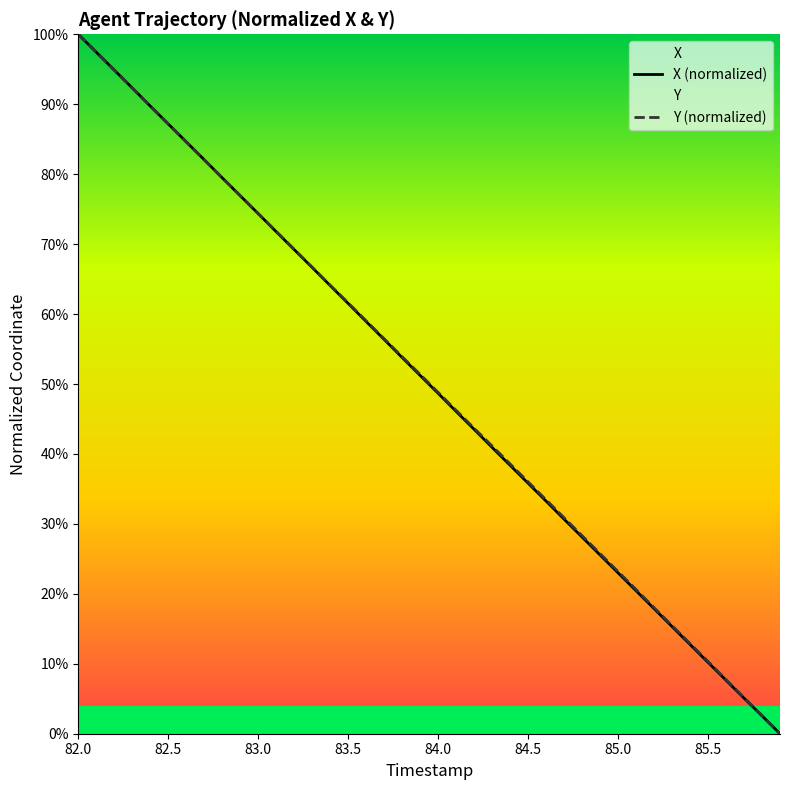

Is this an area chart (filled region under the line)?

No